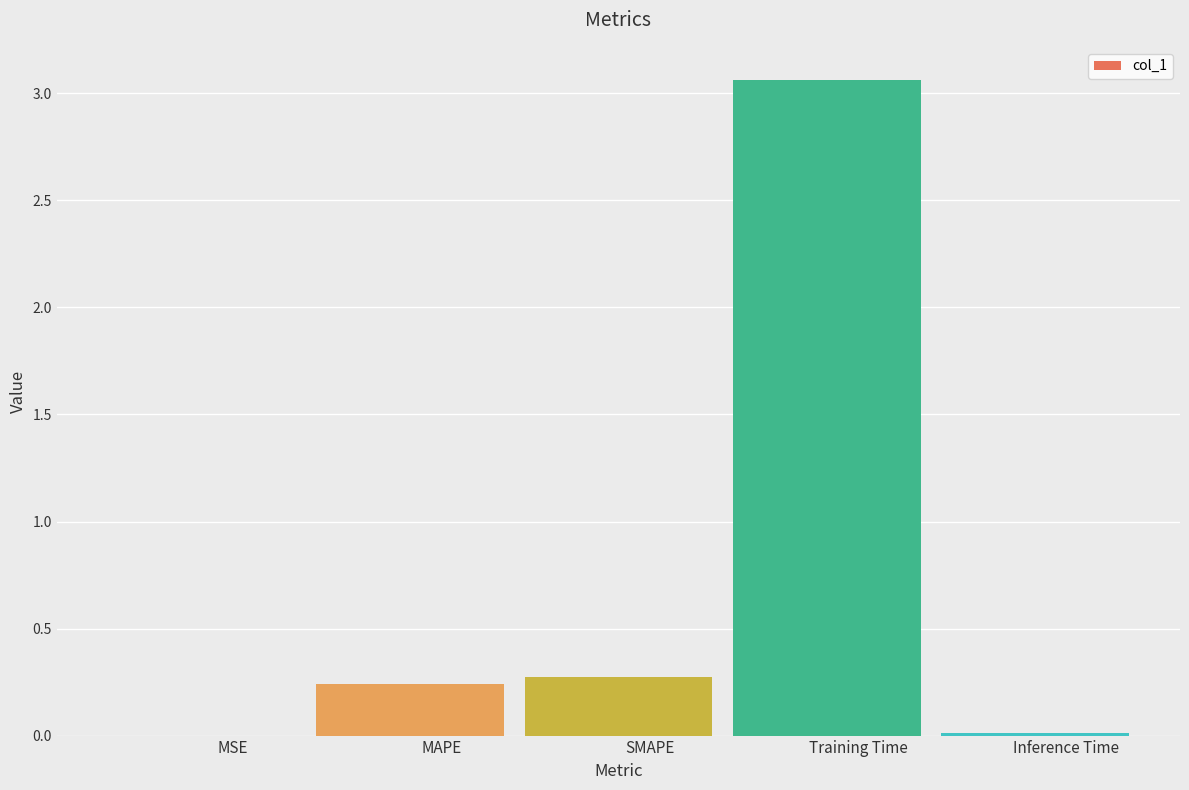

What is the greatest value displayed?

3.1